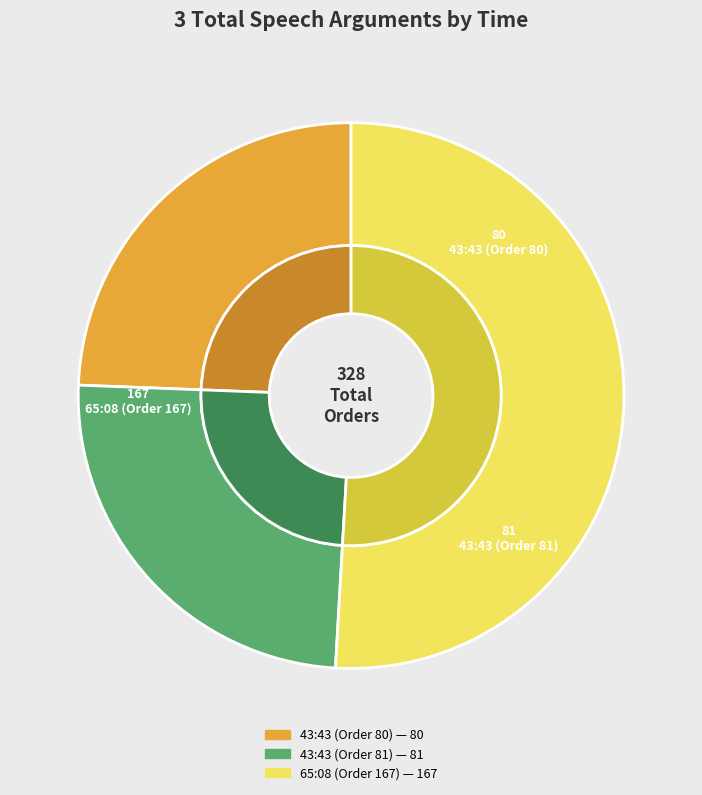

How many slices are in this pie chart?

3